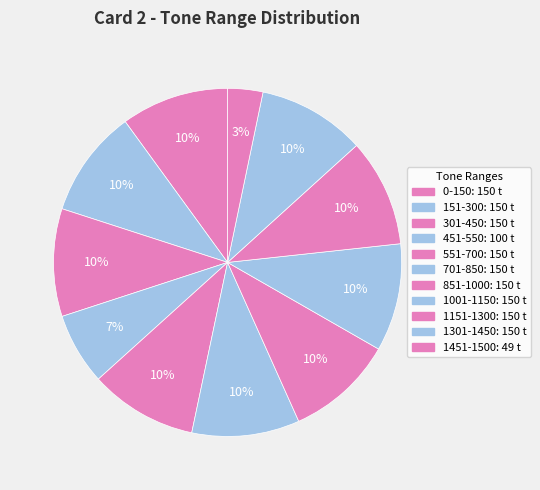

How many slices are in this pie chart?

11